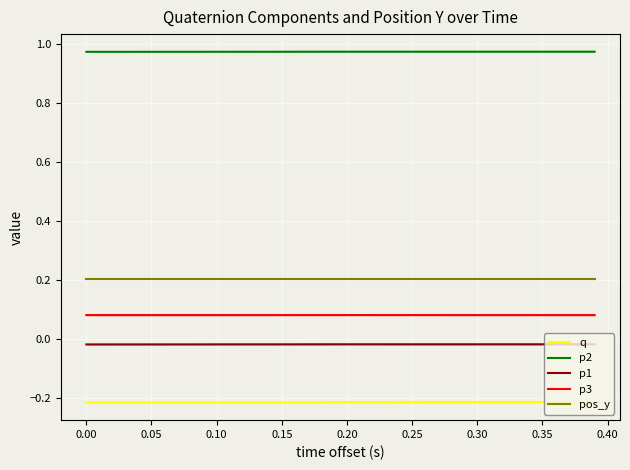

What is the sum of all q values?

-8.5